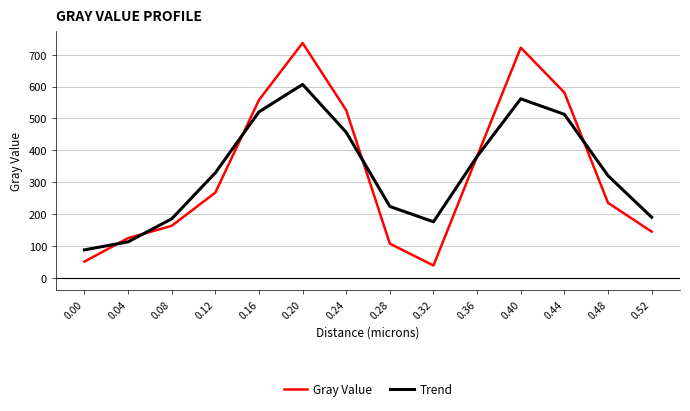

What is the total value across all series at 0.48?

556.7